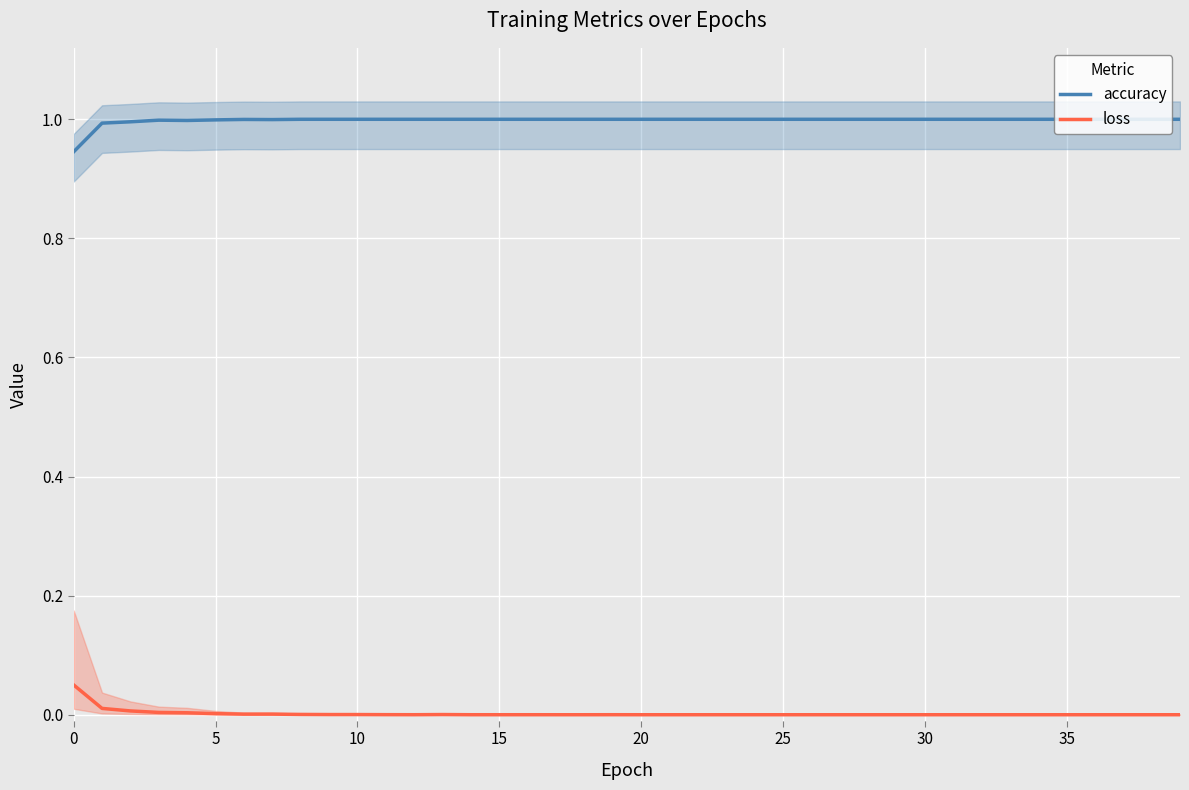

How many interior local valleys does the loss series have?

7